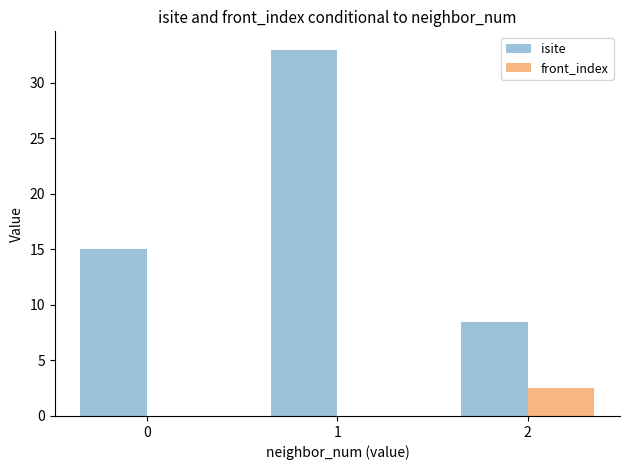

How many front_index values are between 0 and 2?

2